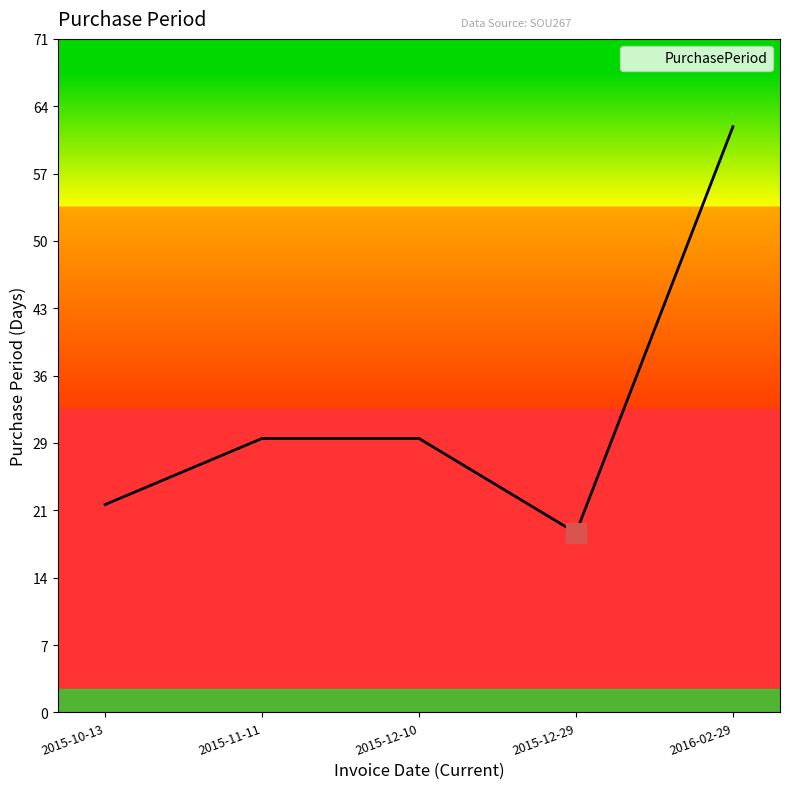

What is the difference between the maximum and second lowest values?

40